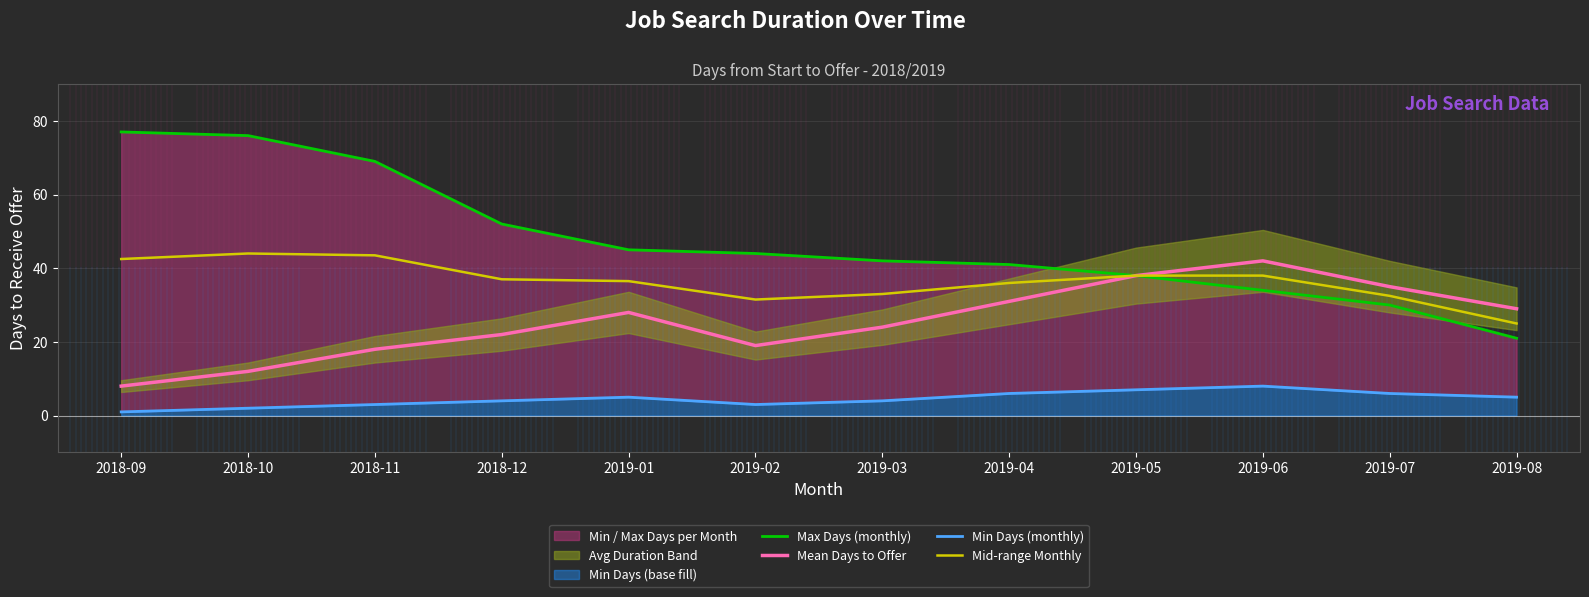

What position from the right is 2018-11?

10